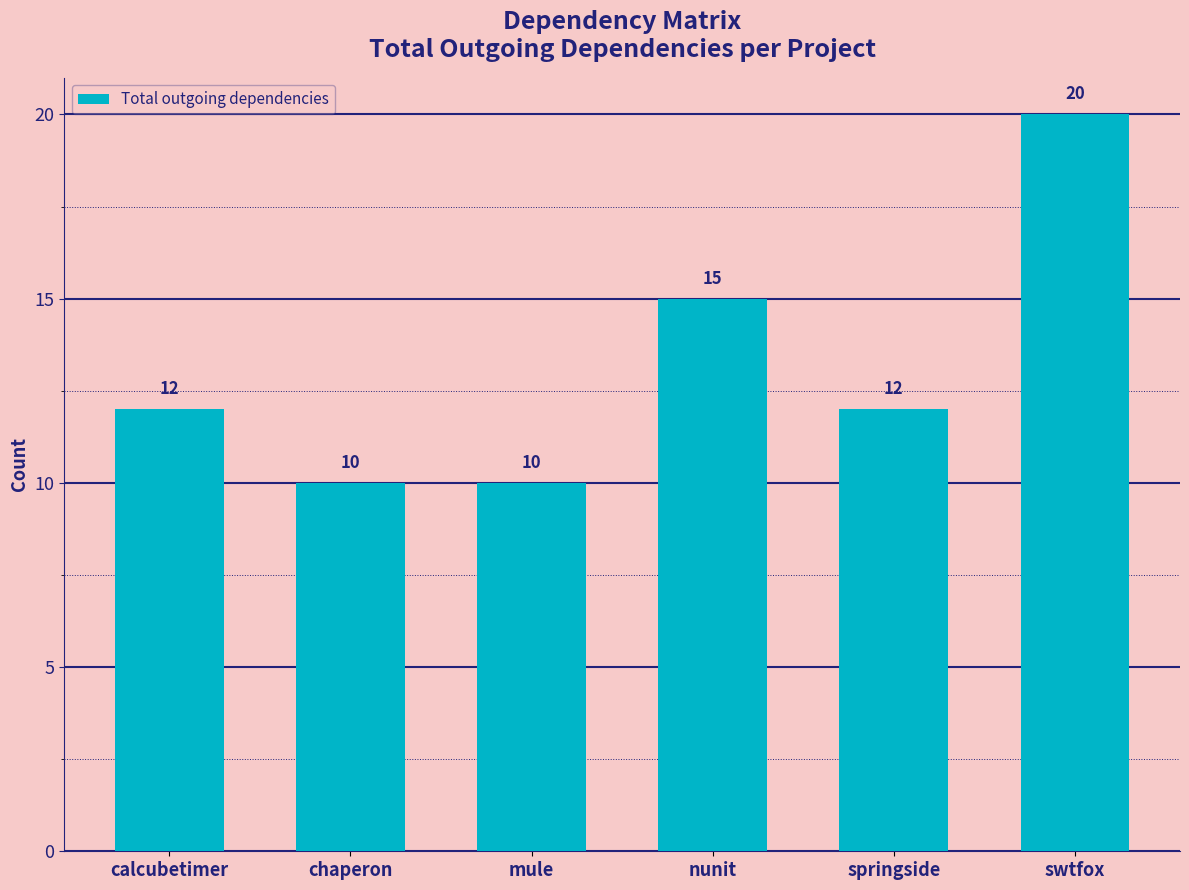

What is the minimum value shown in the chart?

10